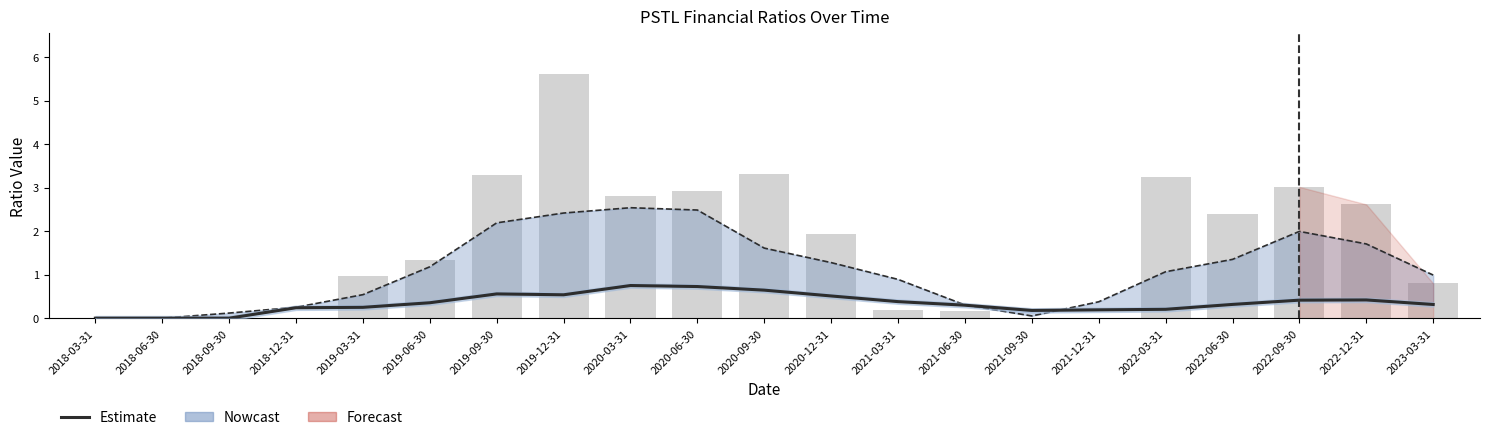

What is the label of the 10th bar from the right?

2020-12-31